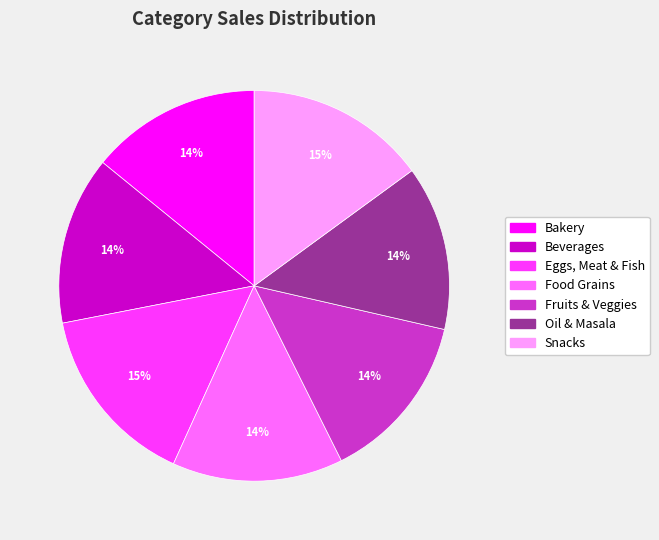

Is Bakery the majority of the pie?

No